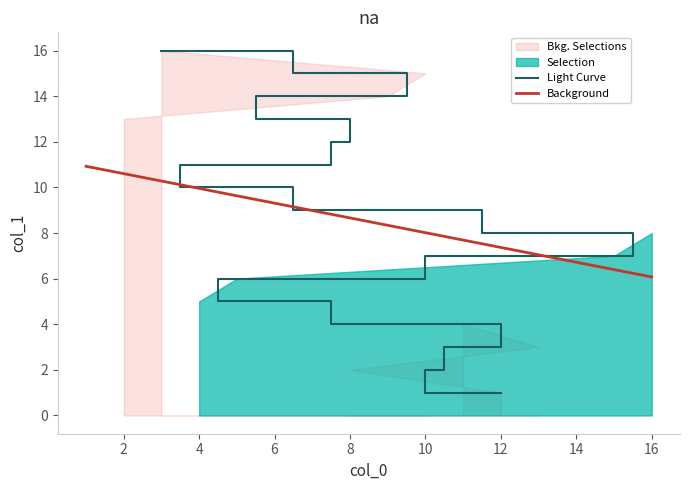

What is the value of the 14th point from the left?

14